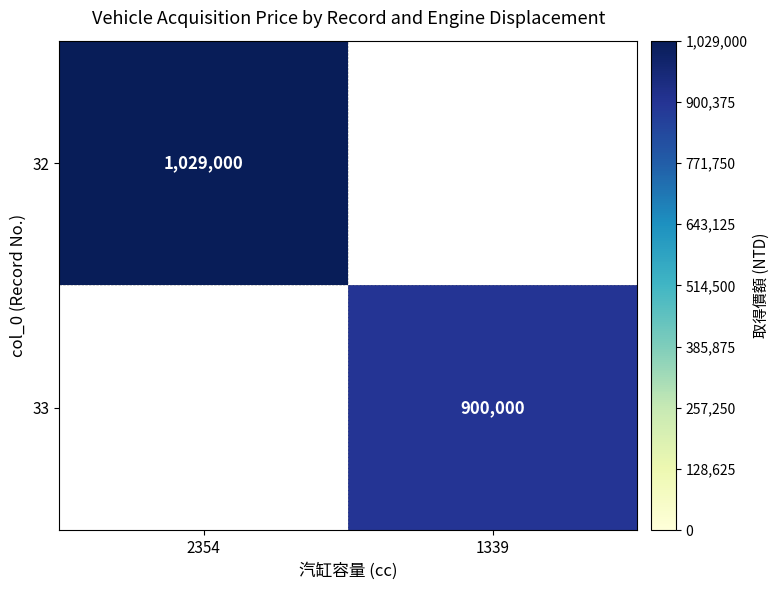

What is the smallest value displayed?

900000.0